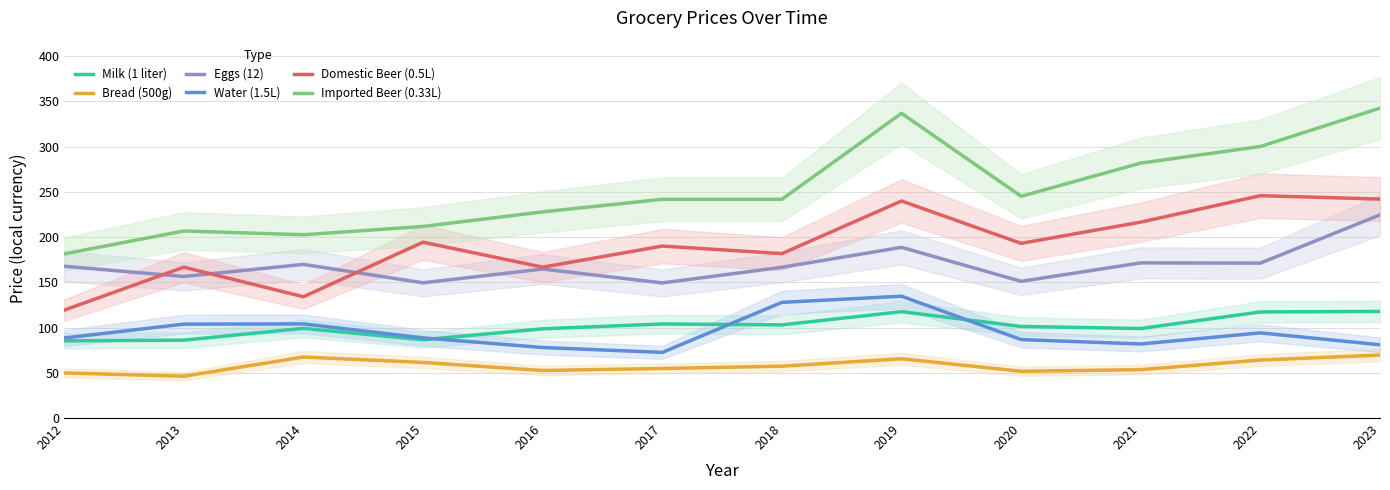

At how many categories does at least one series exceed 156?

12